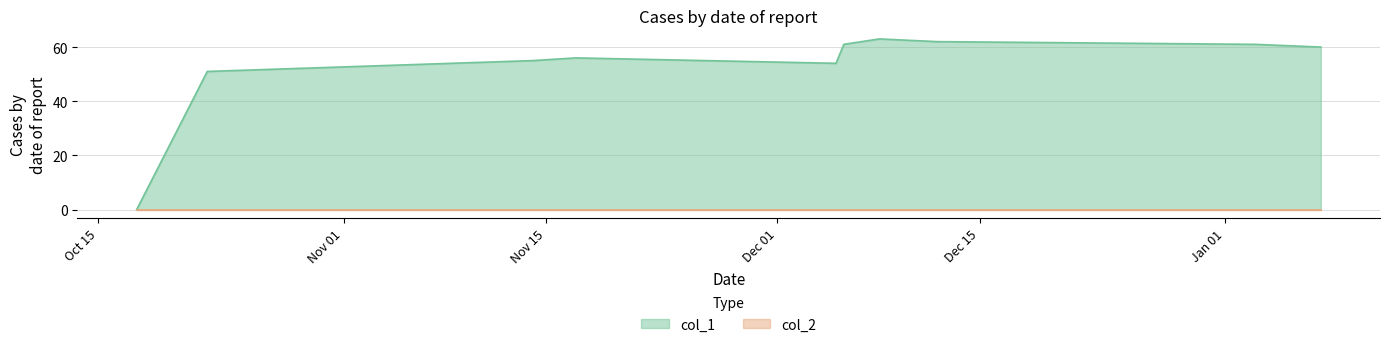

How many values exceed 60?

4